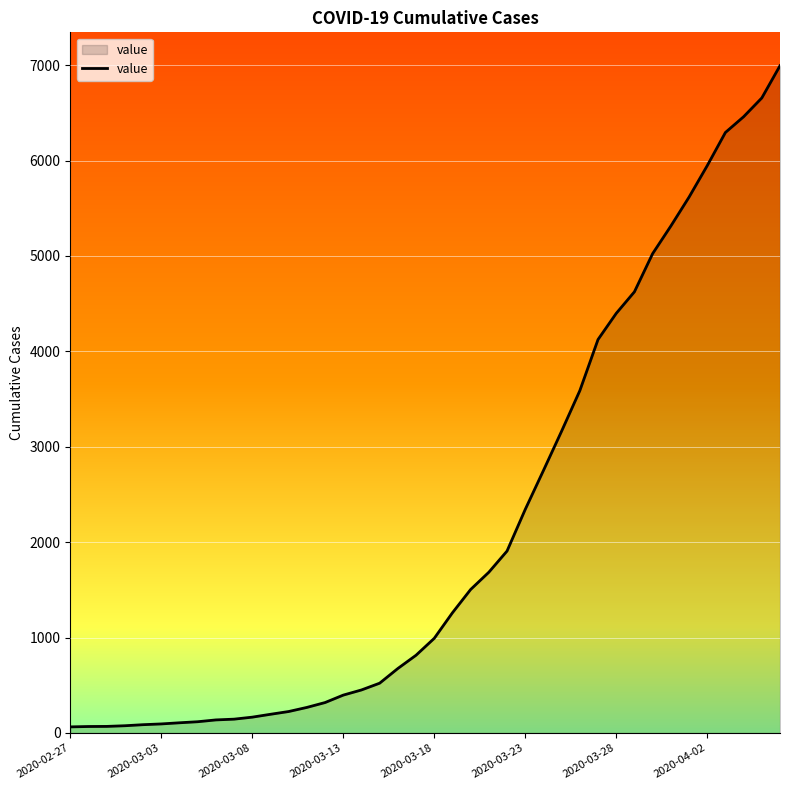

How many values are below 992?

20